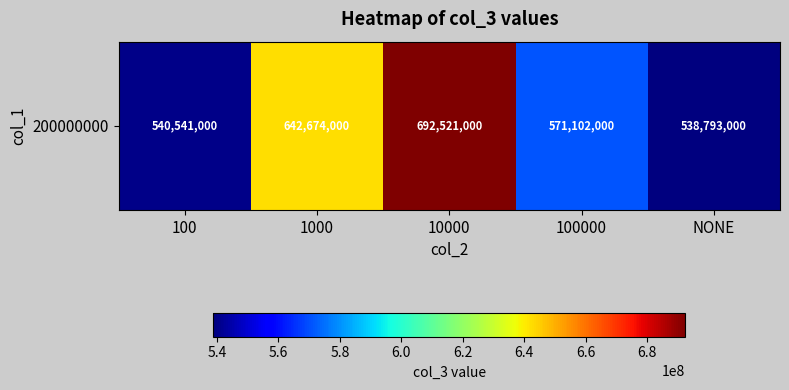

List the labels in order of value, largest first.

10000, 1000, 100000, 100, NONE